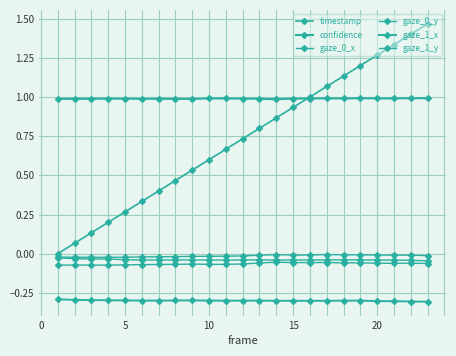

Where is the first local maximum for confidence?

10